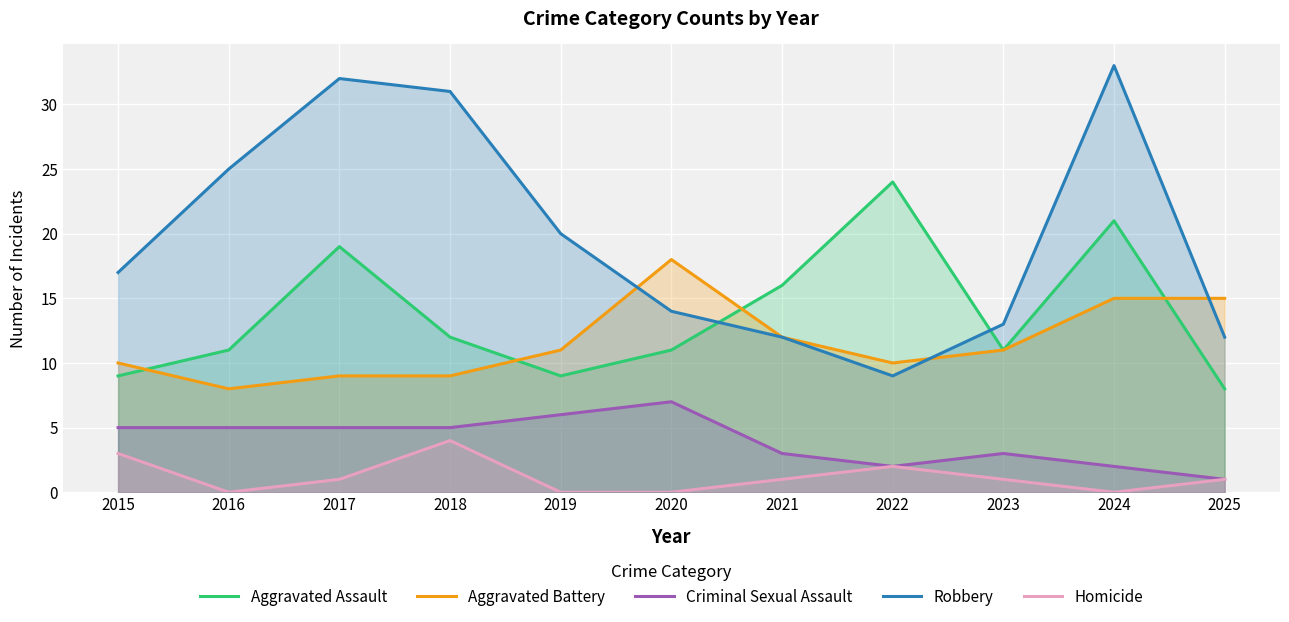

What is the sum of all Aggravated Battery values?

128